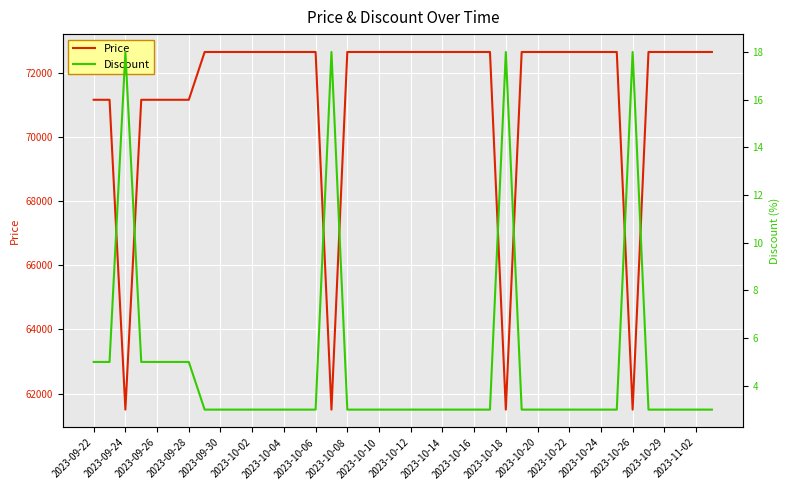

The Discount series shows 5 at 35. True or false?

False